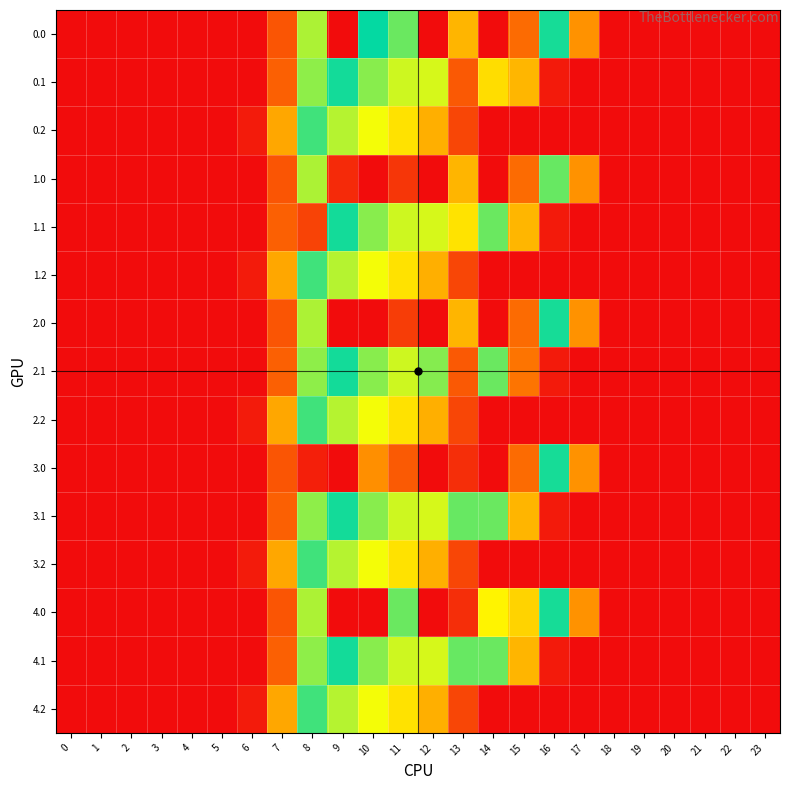

Reading left to right, transcribe all the data shown in this chart.

0.0: 0=0.0	1=0.0	2=0.0	3=0.0	4=0.0	5=0.0	6=0.0	7=134.3	8=489.3	9=0.0	10=627.6	11=544.3	12=1261.6	13=962.2	14=0.3	15=172.8	16=613.0	17=243.5	18=0.0	19=0.0	20=0.0	21=0.0	22=0.0	23=0.0
0.1: 0=0.0	1=0.0	2=0.0	3=0.0	4=0.0	5=0.0	6=0.0	7=153.2	8=514.8	9=646.9	10=742.1	11=800.2	12=806.9	13=141.2	14=366.0	15=301.4	16=26.8	17=0.0	18=0.0	19=0.0	20=0.0	21=0.0	22=0.0	23=0.0
0.2: 0=0.0	1=0.0	2=0.0	3=0.0	4=0.0	5=0.0	6=29.3	7=276.9	8=576.6	9=480.7	10=430.5	11=374.4	12=289.5	13=107.8	14=0.0	15=0.0	16=0.0	17=0.0	18=0.0	19=0.0	20=0.0	21=0.0	22=0.0	23=0.0
1.0: 0=0.0	1=0.0	2=0.0	3=0.0	4=0.0	5=0.0	6=0.0	7=134.3	8=489.3	9=54.3	10=0.0	11=1185.2	12=1261.6	13=962.2	14=0.3	15=172.8	16=545.4	17=243.5	18=0.0	19=0.0	20=0.0	21=0.0	22=0.0	23=0.0
1.1: 0=0.0	1=0.0	2=0.0	3=0.0	4=0.0	5=0.0	6=0.0	7=153.2	8=102.3	9=646.9	10=742.1	11=800.2	12=806.9	13=375.7	14=544.1	15=301.4	16=26.8	17=0.0	18=0.0	19=0.0	20=0.0	21=0.0	22=0.0	23=0.0
1.2: 0=0.0	1=0.0	2=0.0	3=0.0	4=0.0	5=0.0	6=29.3	7=276.9	8=576.6	9=480.7	10=430.5	11=374.4	12=289.5	13=107.8	14=0.0	15=0.0	16=0.0	17=0.0	18=0.0	19=0.0	20=0.0	21=0.0	22=0.0	23=0.0
2.0: 0=0.0	1=0.0	2=0.0	3=0.0	4=0.0	5=0.0	6=0.0	7=134.3	8=489.3	9=0.0	10=0.0	11=1171.9	12=1261.6	13=962.2	14=0.3	15=172.8	16=613.0	17=243.5	18=0.0	19=0.0	20=0.0	21=0.0	22=0.0	23=0.0
2.1: 0=0.0	1=0.0	2=0.0	3=0.0	4=0.0	5=0.0	6=0.0	7=153.2	8=514.8	9=646.9	10=742.1	11=800.2	12=739.8	13=141.2	14=544.1	15=190.4	16=26.8	17=0.0	18=0.0	19=0.0	20=0.0	21=0.0	22=0.0	23=0.0
2.2: 0=0.0	1=0.0	2=0.0	3=0.0	4=0.0	5=0.0	6=29.3	7=276.9	8=576.6	9=480.7	10=430.5	11=374.4	12=289.5	13=107.8	14=0.0	15=0.0	16=0.0	17=0.0	18=0.0	19=0.0	20=0.0	21=0.0	22=0.0	23=0.0
3.0: 0=0.0	1=0.0	2=0.0	3=0.0	4=0.0	5=0.0	6=0.0	7=134.3	8=35.0	9=0.0	10=1023.2	11=1116.8	12=1261.6	13=1199.2	14=0.3	15=172.8	16=613.0	17=243.5	18=0.0	19=0.0	20=0.0	21=0.0	22=0.0	23=0.0
3.1: 0=0.0	1=0.0	2=0.0	3=0.0	4=0.0	5=0.0	6=0.0	7=153.2	8=514.8	9=646.9	10=742.1	11=800.2	12=806.9	13=715.3	14=544.1	15=300.1	16=26.8	17=0.0	18=0.0	19=0.0	20=0.0	21=0.0	22=0.0	23=0.0
3.2: 0=0.0	1=0.0	2=0.0	3=0.0	4=0.0	5=0.0	6=29.3	7=276.9	8=576.6	9=480.7	10=430.5	11=374.4	12=289.5	13=107.8	14=0.0	15=0.0	16=0.0	17=0.0	18=0.0	19=0.0	20=0.0	21=0.0	22=0.0	23=0.0
4.0: 0=0.0	1=0.0	2=0.0	3=0.0	4=0.0	5=0.0	6=0.0	7=134.3	8=489.3	9=0.0	10=0.0	11=544.3	12=1261.6	13=1199.2	14=402.7	15=911.8	16=613.0	17=243.5	18=0.0	19=0.0	20=0.0	21=0.0	22=0.0	23=0.0
4.1: 0=0.0	1=0.0	2=0.0	3=0.0	4=0.0	5=0.0	6=0.0	7=153.2	8=514.8	9=646.9	10=742.1	11=800.2	12=806.9	13=715.3	14=544.1	15=300.1	16=26.8	17=0.0	18=0.0	19=0.0	20=0.0	21=0.0	22=0.0	23=0.0
4.2: 0=0.0	1=0.0	2=0.0	3=0.0	4=0.0	5=0.0	6=29.3	7=276.9	8=576.6	9=480.7	10=430.5	11=374.4	12=289.5	13=107.8	14=0.0	15=0.0	16=0.0	17=0.0	18=0.0	19=0.0	20=0.0	21=0.0	22=0.0	23=0.0